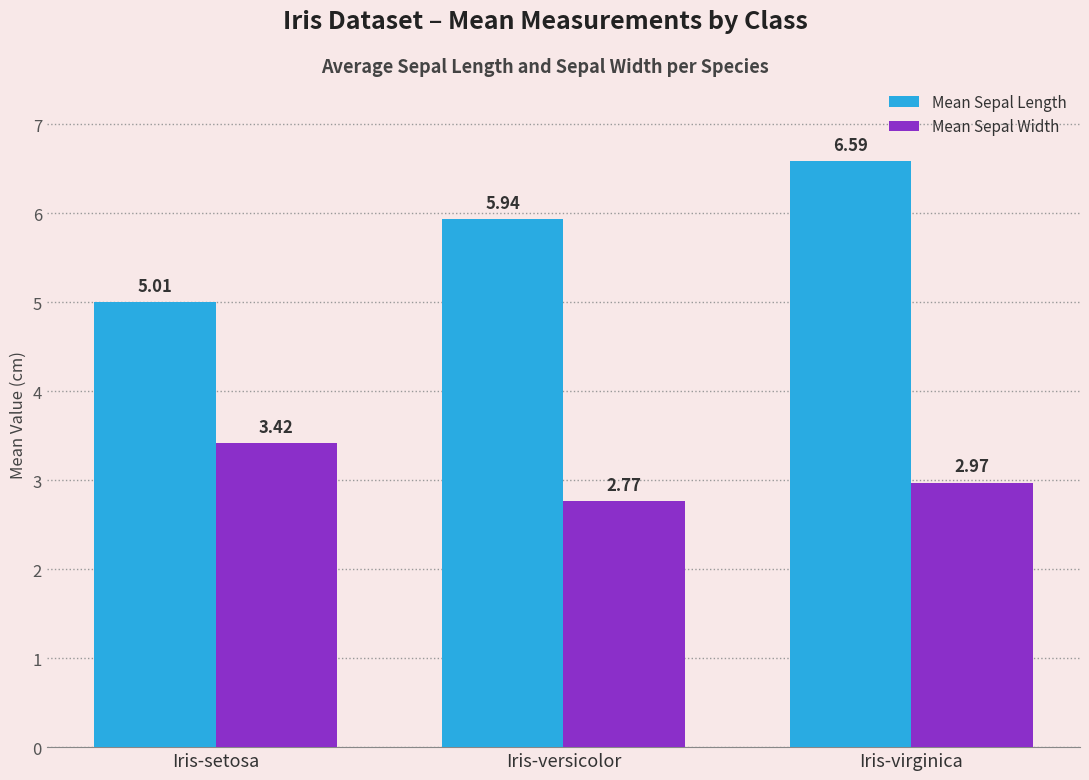

What are all the series names shown in the legend?

Mean Sepal Length, Mean Sepal Width